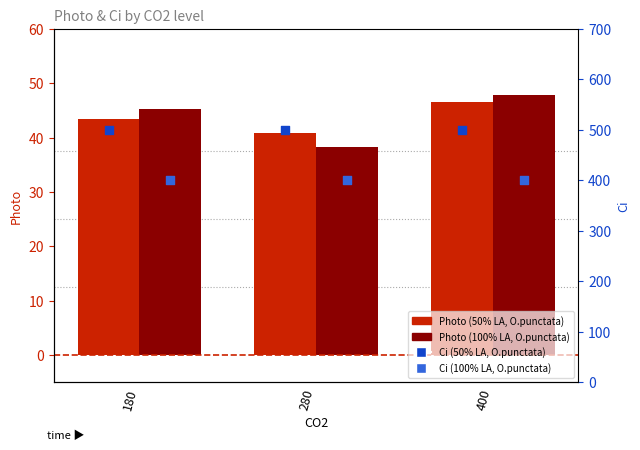

Which series has the largest total across all categories?

Ci (50% LA, O.punctata)